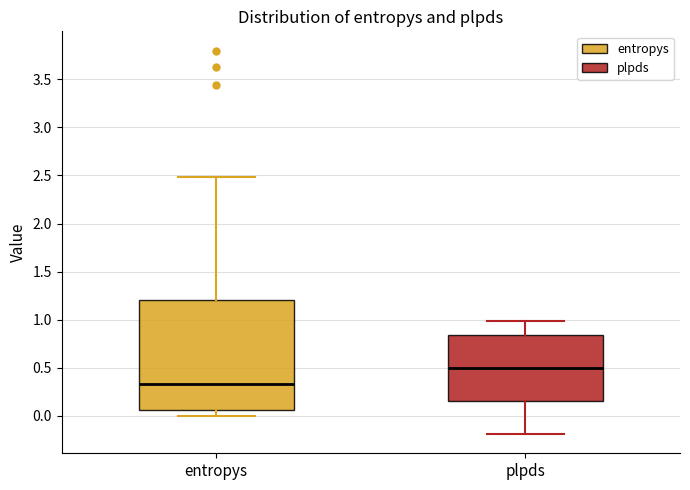

Where is the upper edge of the box for entropys on the y-axis? The values are not printed on the chart, so give them approximately, as read against the axis.

1.20